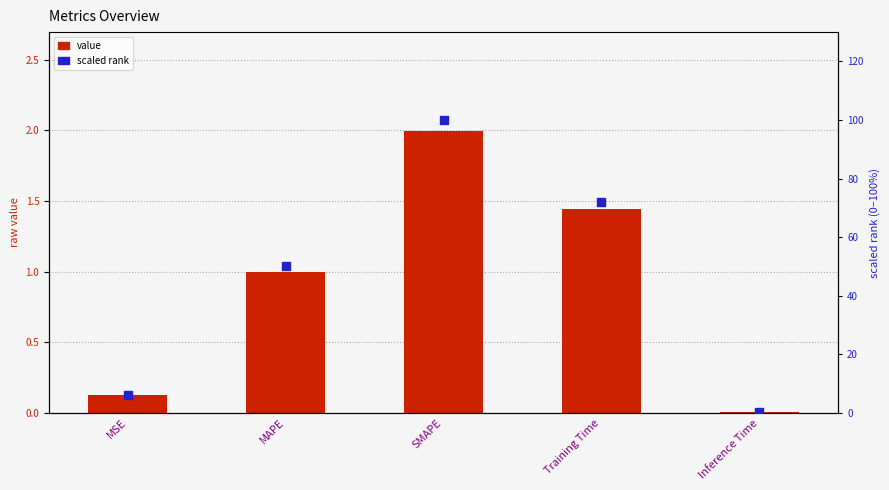

Which series has the largest total across all categories?

scaled rank